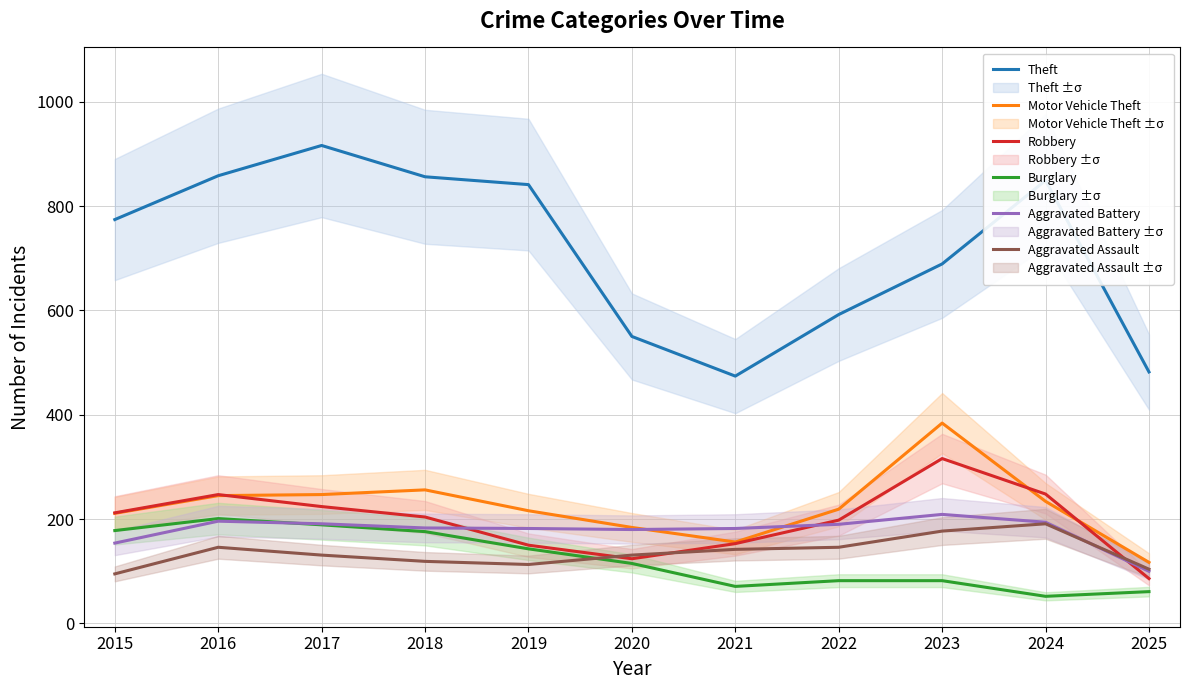

Is it true that Robbery equals 48 at 2015?

False